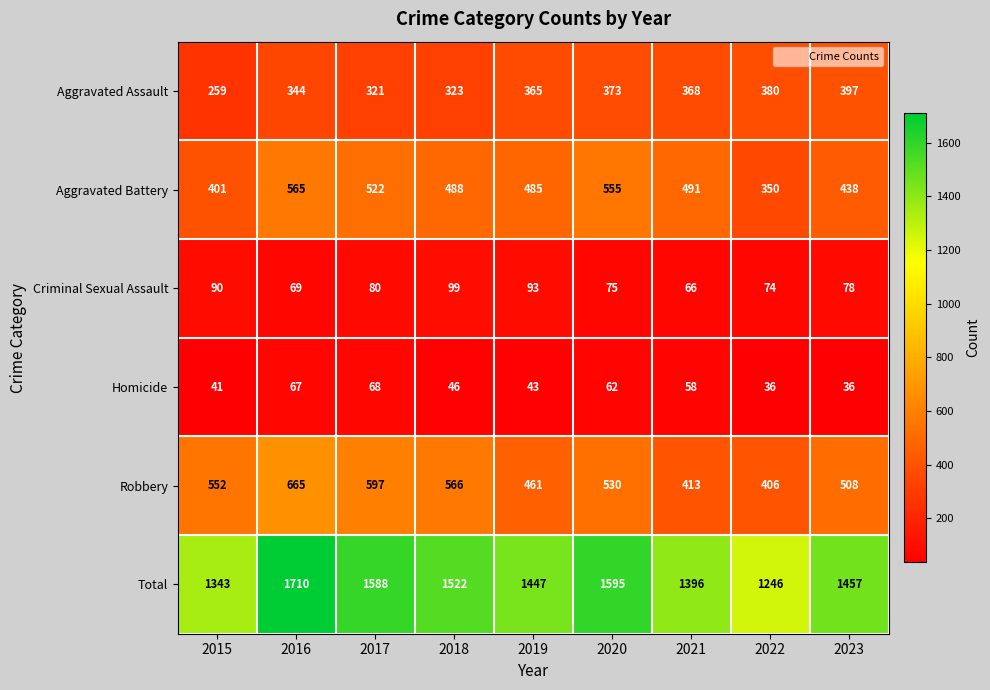

The value of Homicide at 2019 is 15. True or false?

False